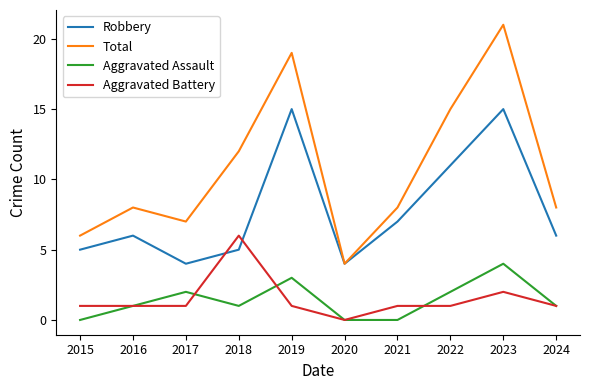

What are all the series names shown in the legend?

Robbery, Total, Aggravated Assault, Aggravated Battery